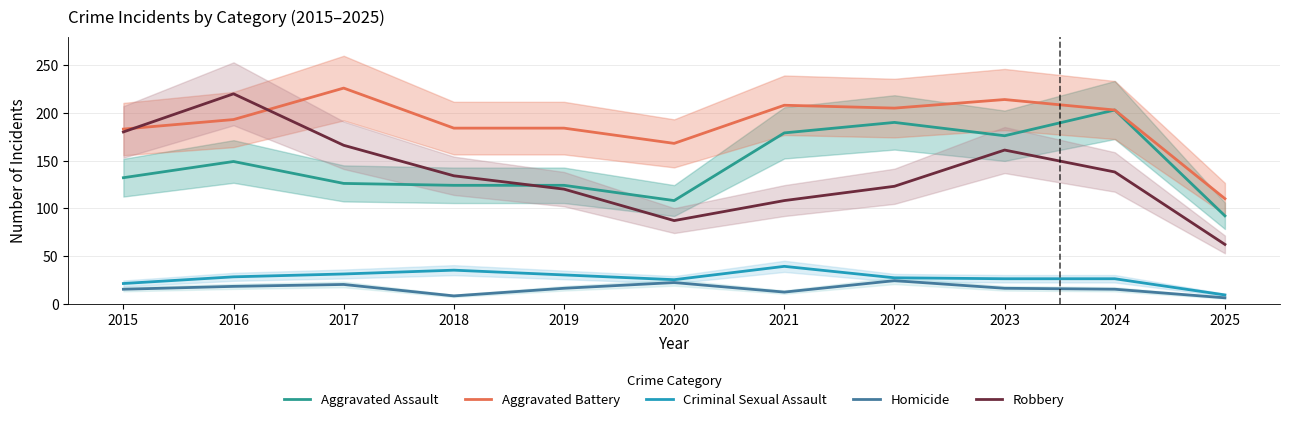

Which series ends up on top after the final intersection of Aggravated Battery and Robbery?

Aggravated Battery